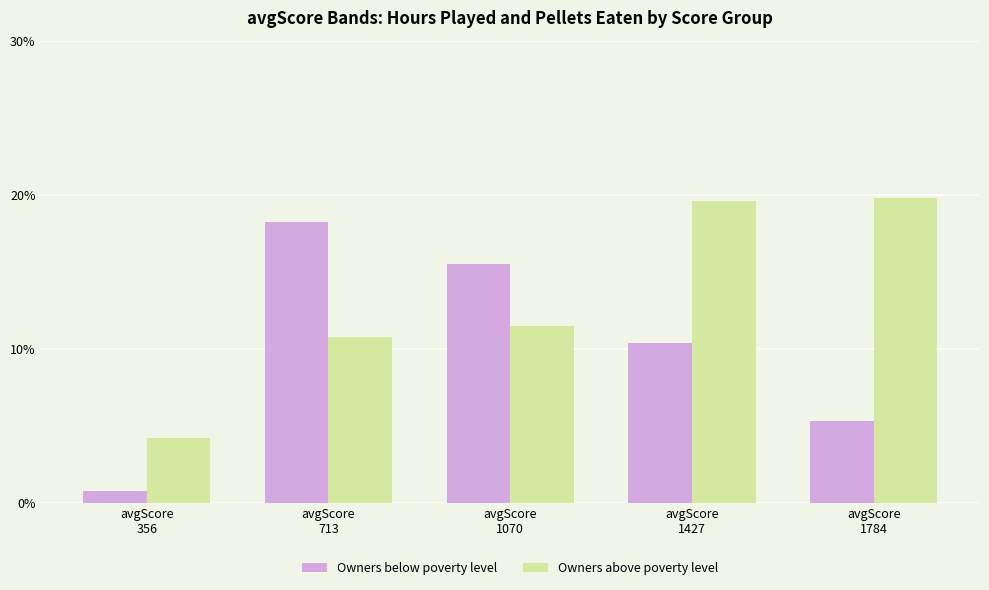

What are all the series names shown in the legend?

Owners below poverty level, Owners above poverty level